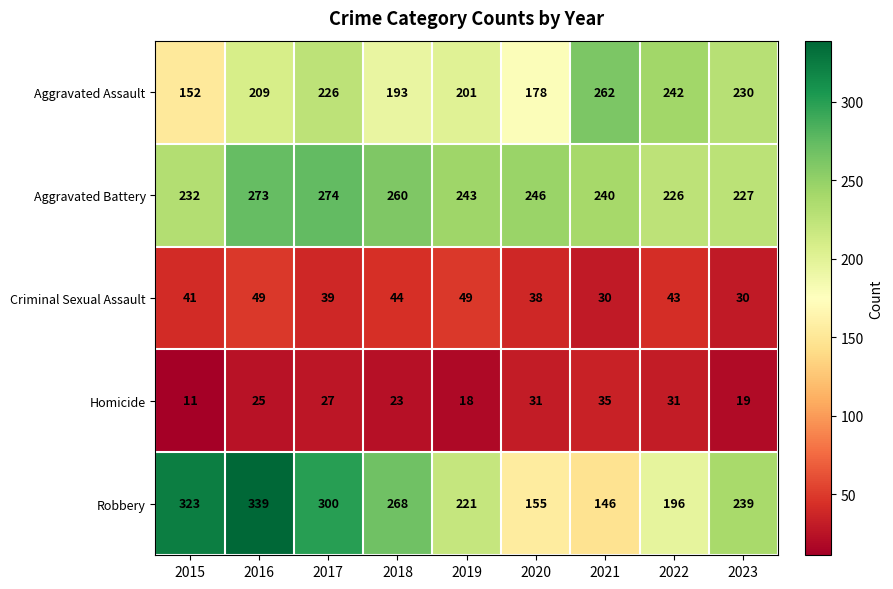

Where is Criminal Sexual Assault nearest to the value 39?

2017